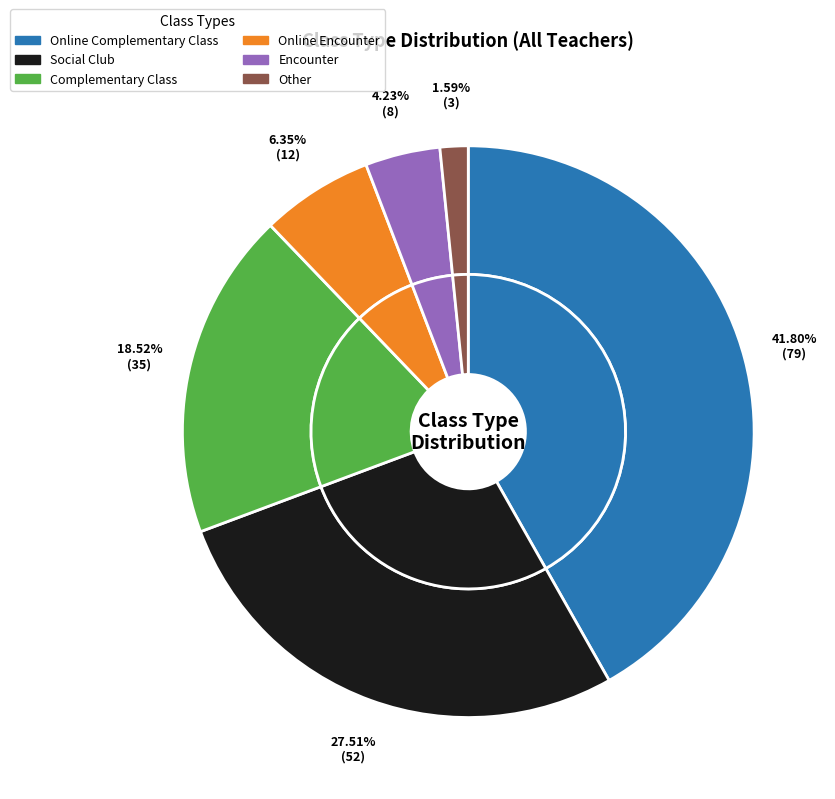

Does Online Complementary Class represent more than half of the total?

No